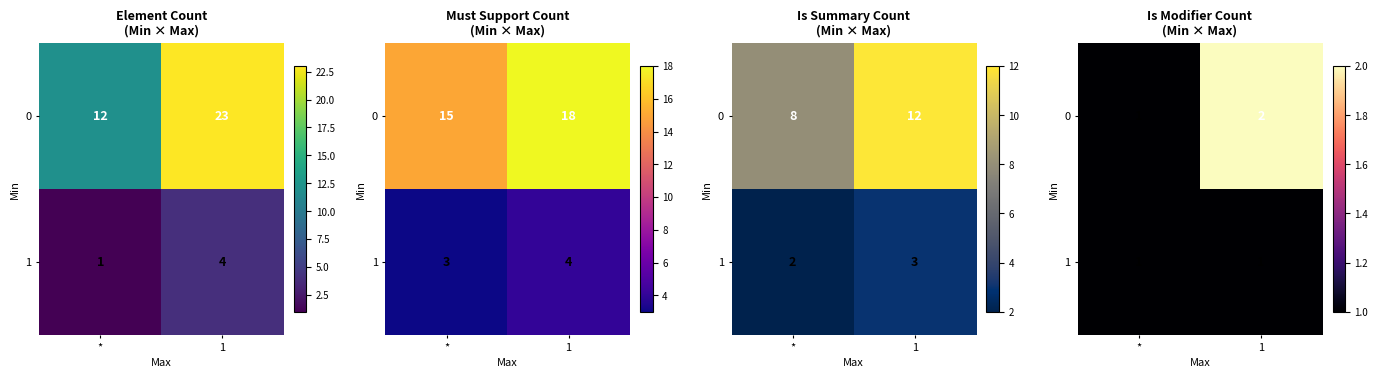

At which category is the sum across all series the highest?

1